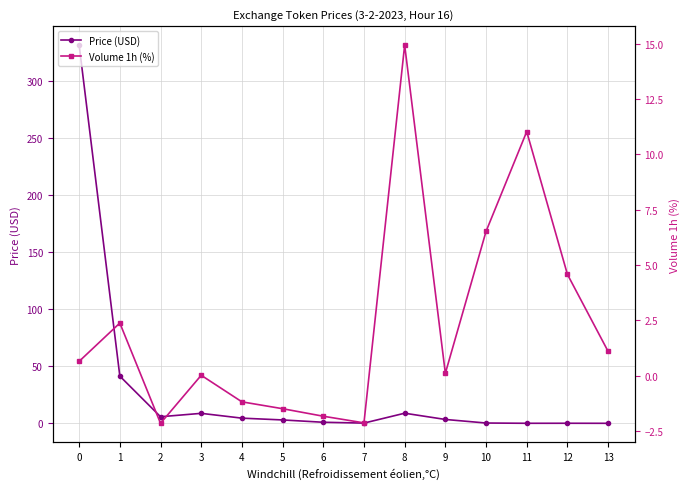

At which label does Price (USD) reach its minimum?

13